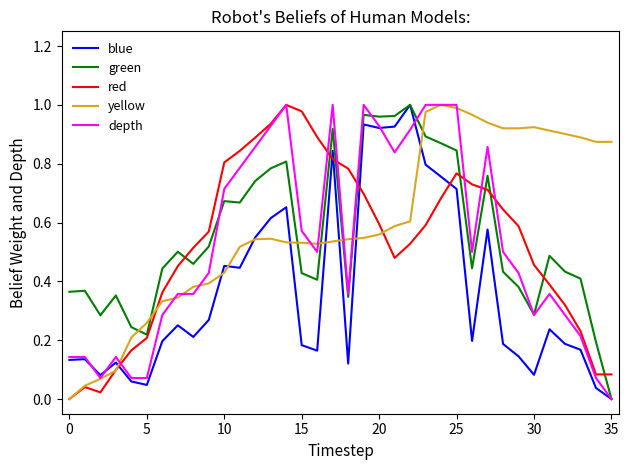

How many intersections are there between red and blue?

5